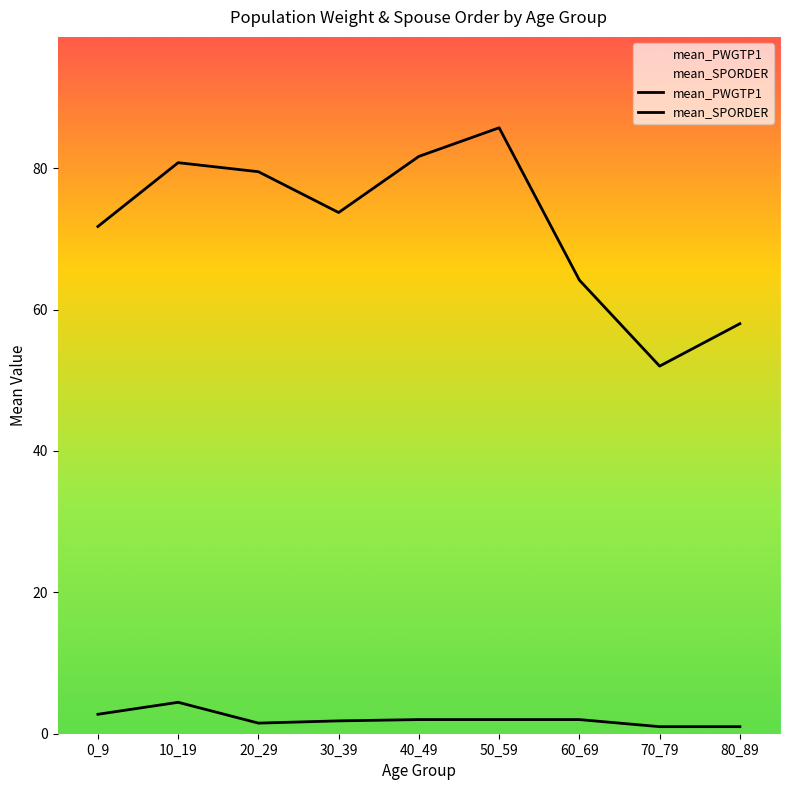

True or false: mean_SPORDER and mean_PWGTP1 cross at least once.

False